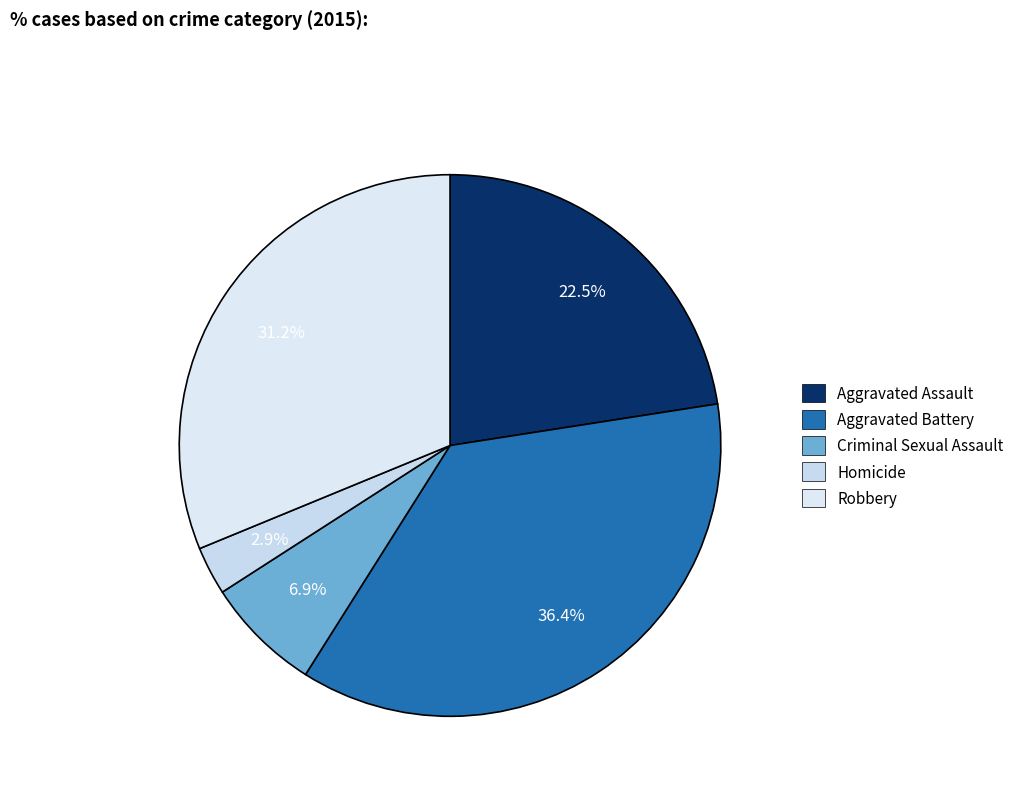

Is it true that Aggravated Battery is 36% of the pie?

True